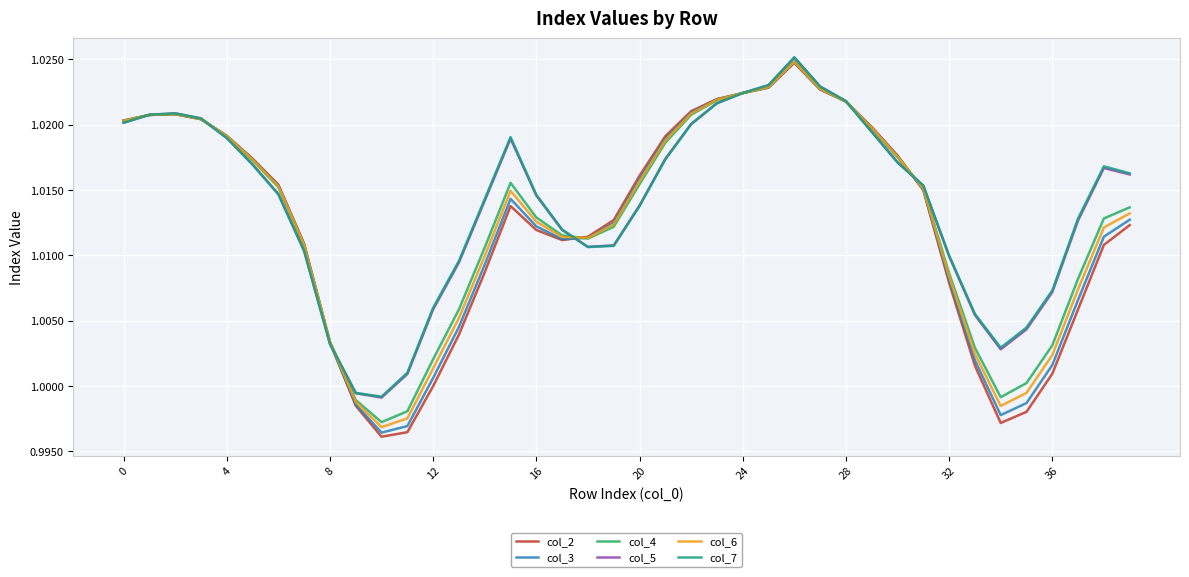

Which series has the widest spread of values?

col_2